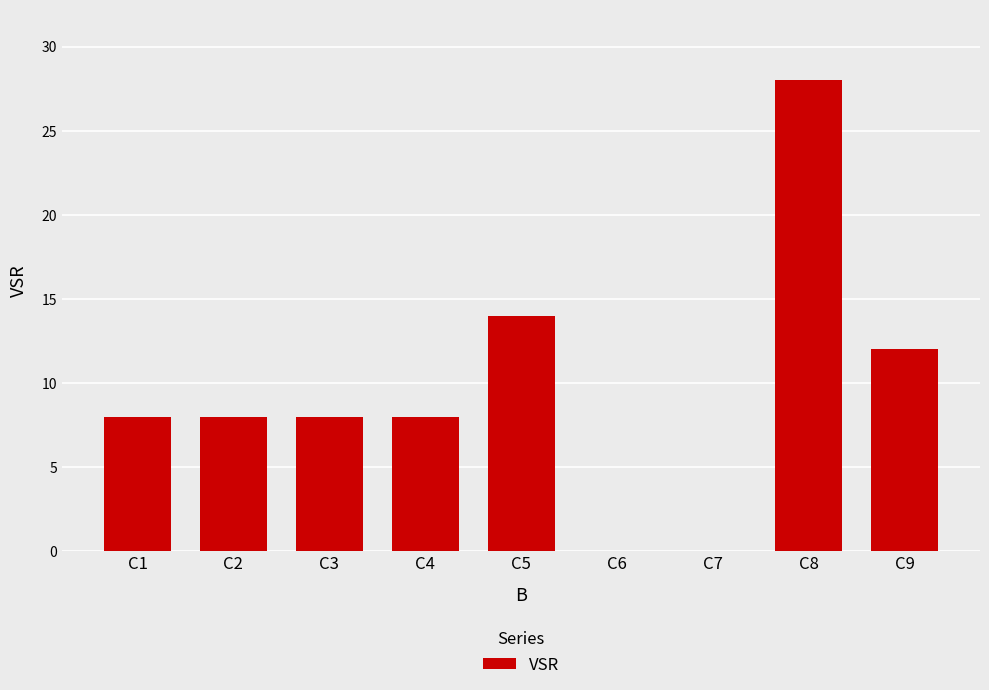

Are the bars horizontal?

No